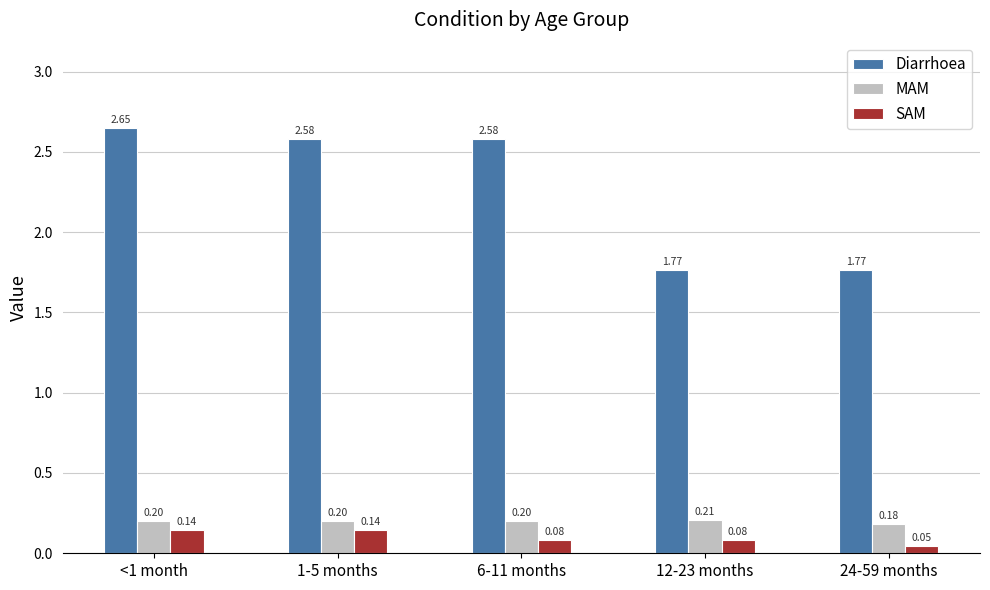

Between 1-5 months and 24-59 months, which series saw the biggest shift?

Diarrhoea